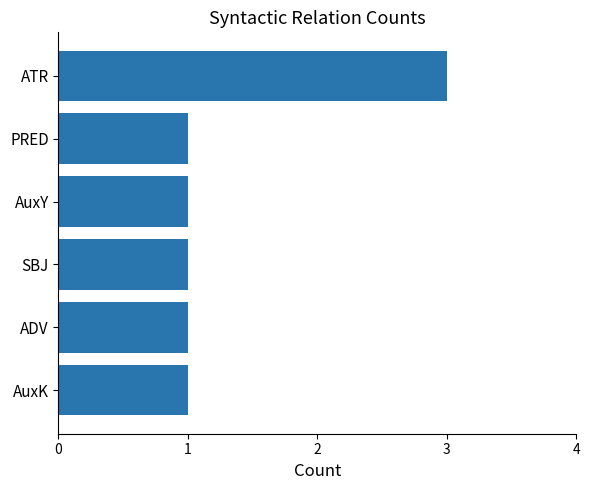

How many categories are shown in the chart?

6